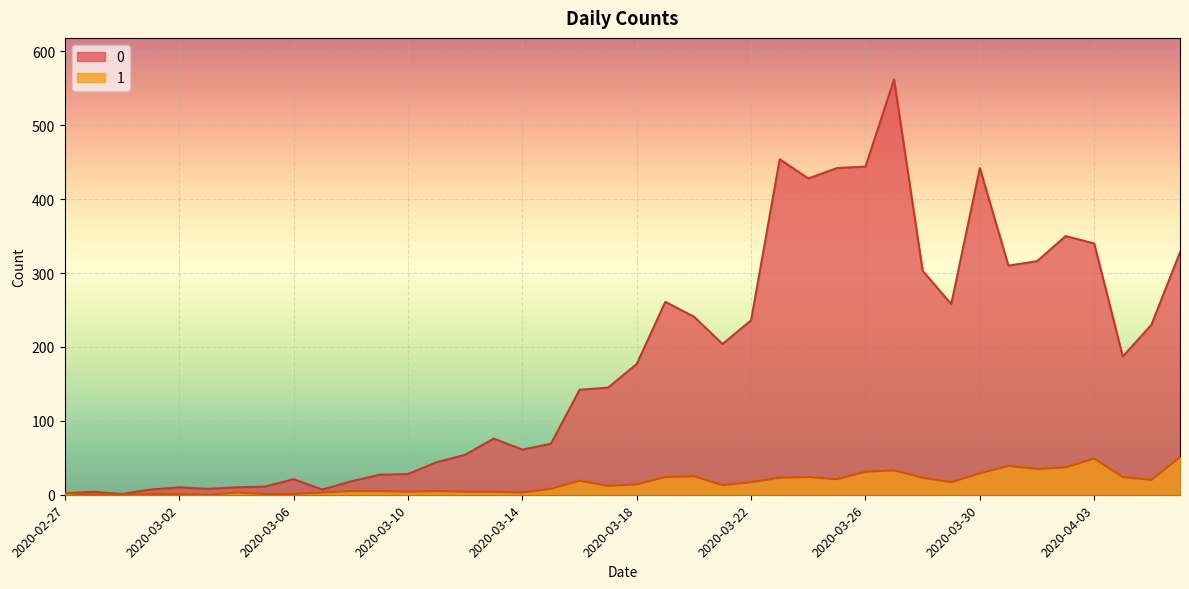

How many distinct data groups are displayed?

2